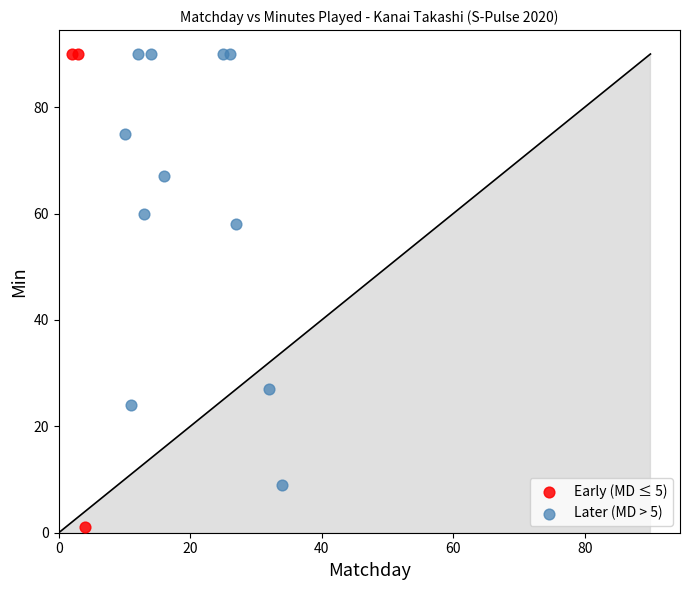

Which series reaches the minimum Y coordinate?

Early (MD ≤ 5)